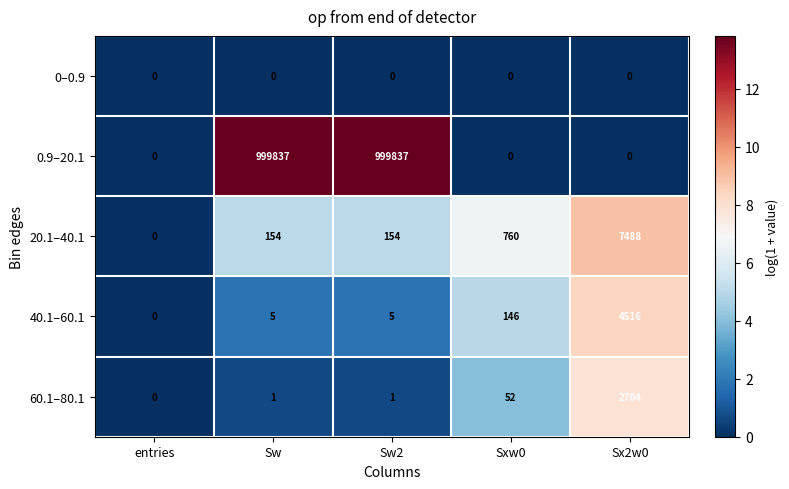

Reading left to right, transcribe all the data shown in this chart.

0–0.9: 0	0	0	0	0
0.9–20.1: 0	999837	999837	0	0
20.1–40.1: 0	154	154	760	7488
40.1–60.1: 0	5	5	146	4516
60.1–80.1: 0	1	1	52	2704